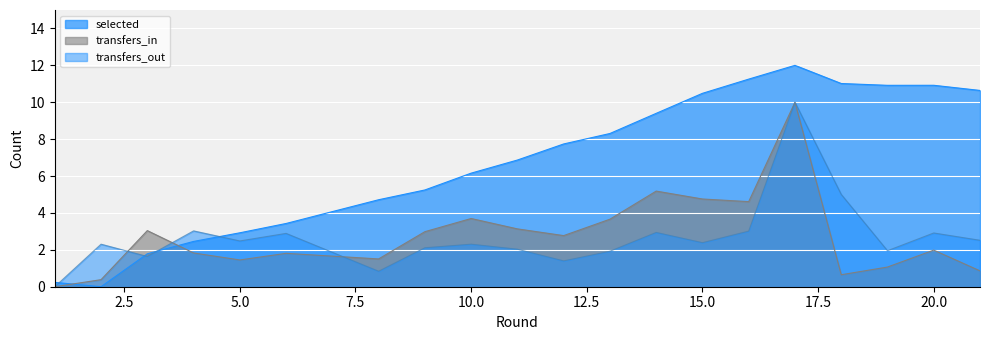

The selected series shows 10.9 at 20.0. True or false?

True